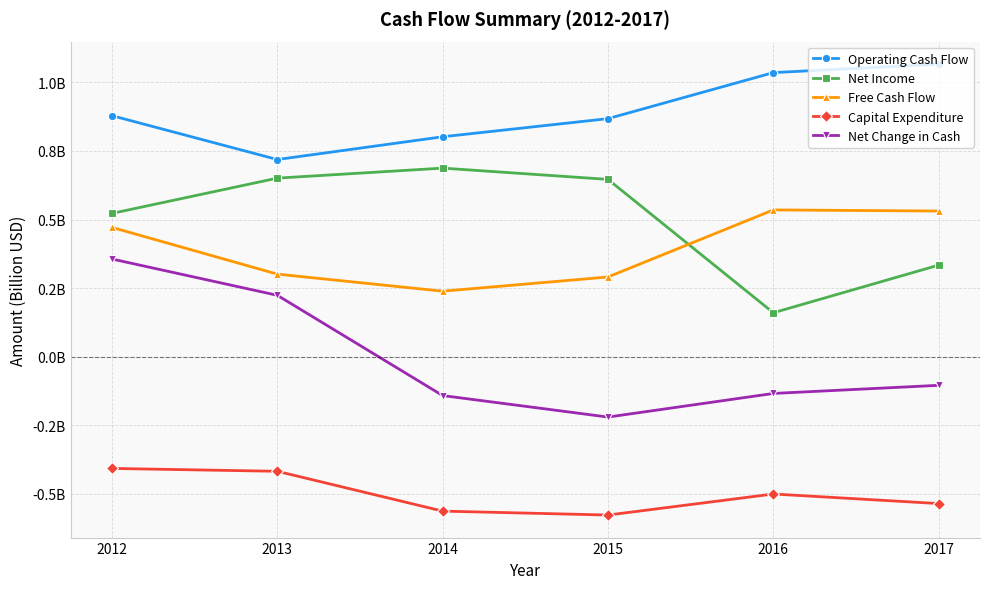

Which series has the widest spread of values?

Net Change in Cash